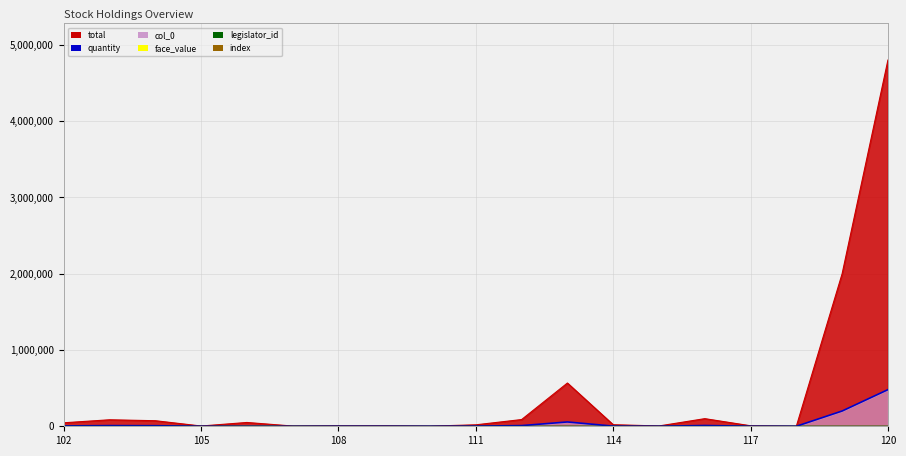

Between 114 and 110, which is larger?

114